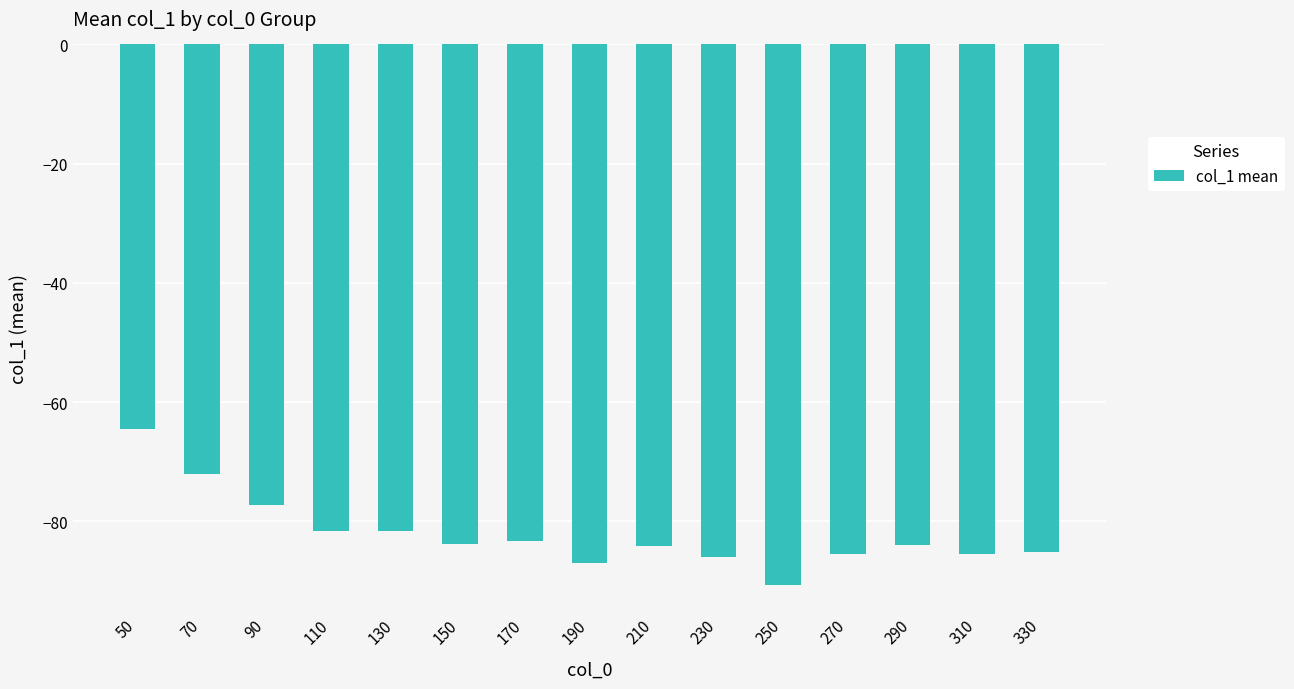

What is the minimum value shown in the chart?

-90.7